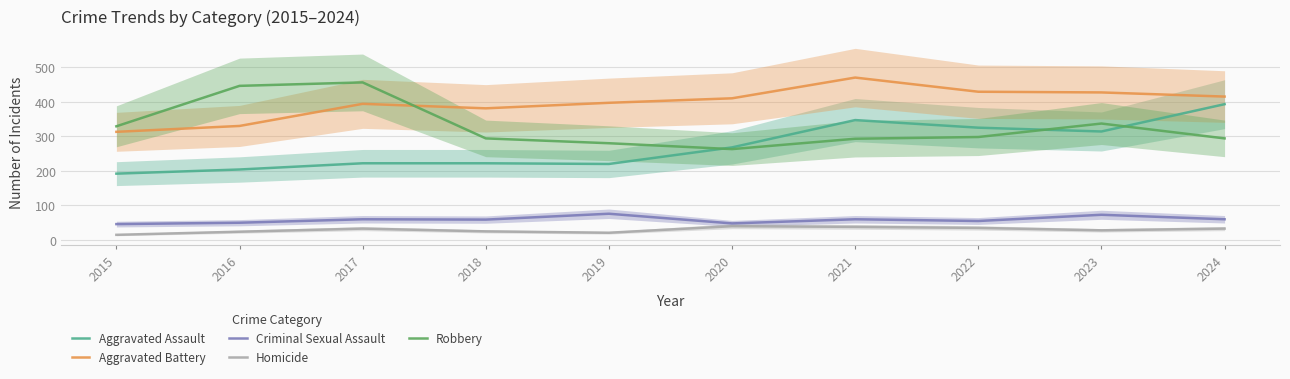

The value of Criminal Sexual Assault at 2023 is 73. True or false?

True